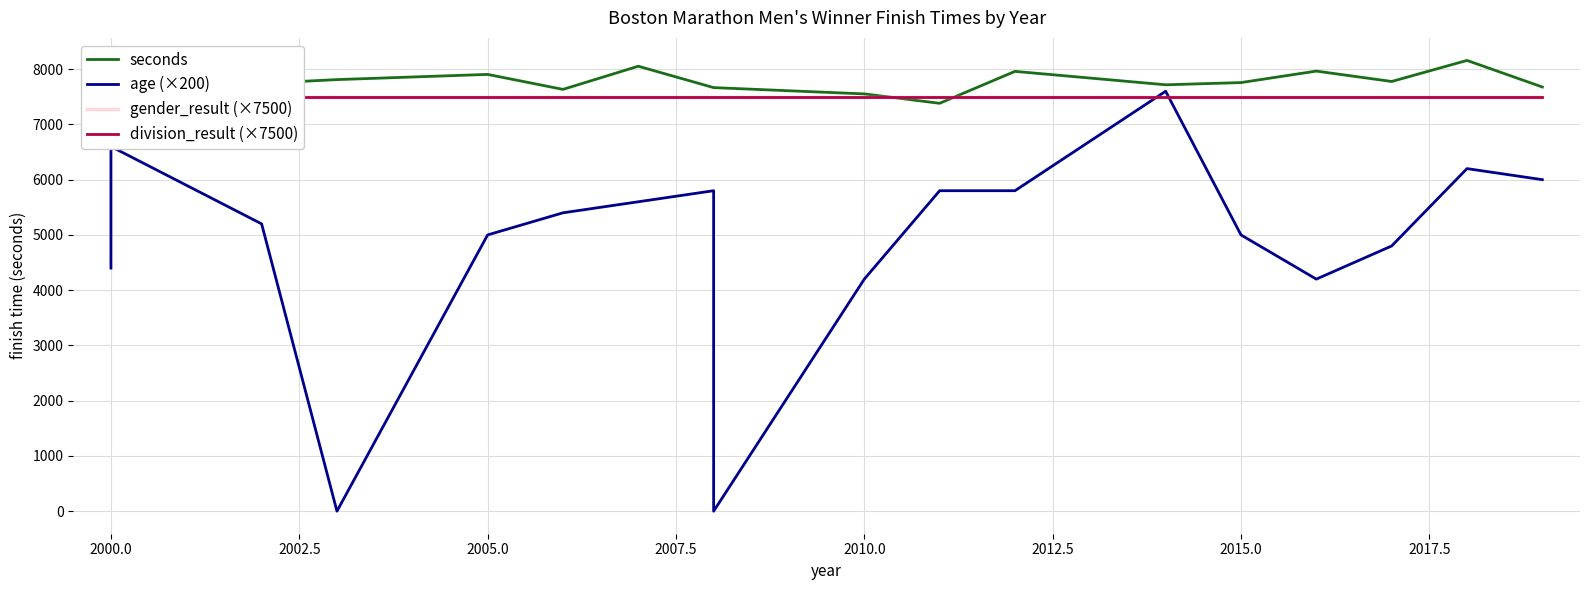

How many data points does each series have?

18